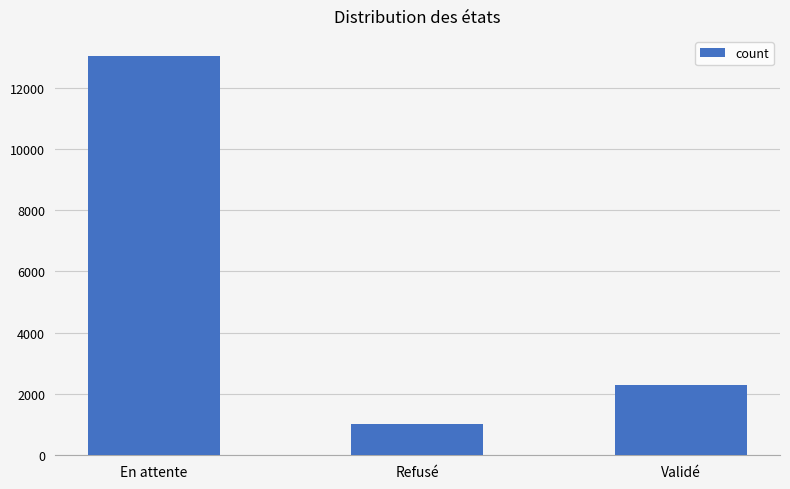

Reading right to left, transcribe all the data shown in this chart.

Validé=2306	Refusé=1033	En attente=13035